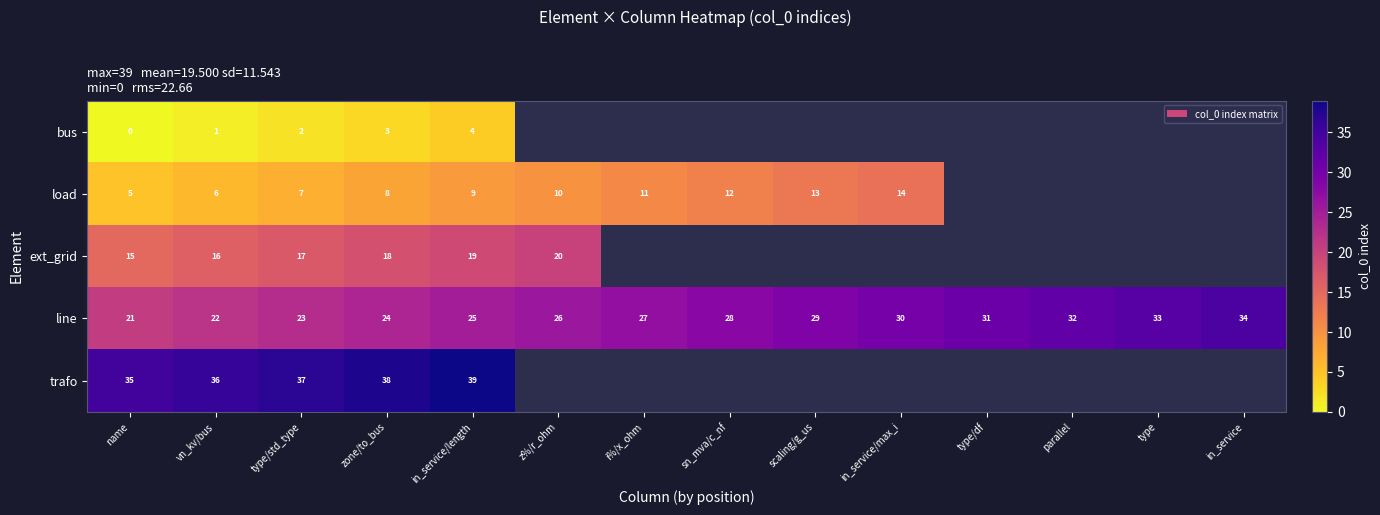

Is it true that trafo equals 51 at vn_kv/bus?

False